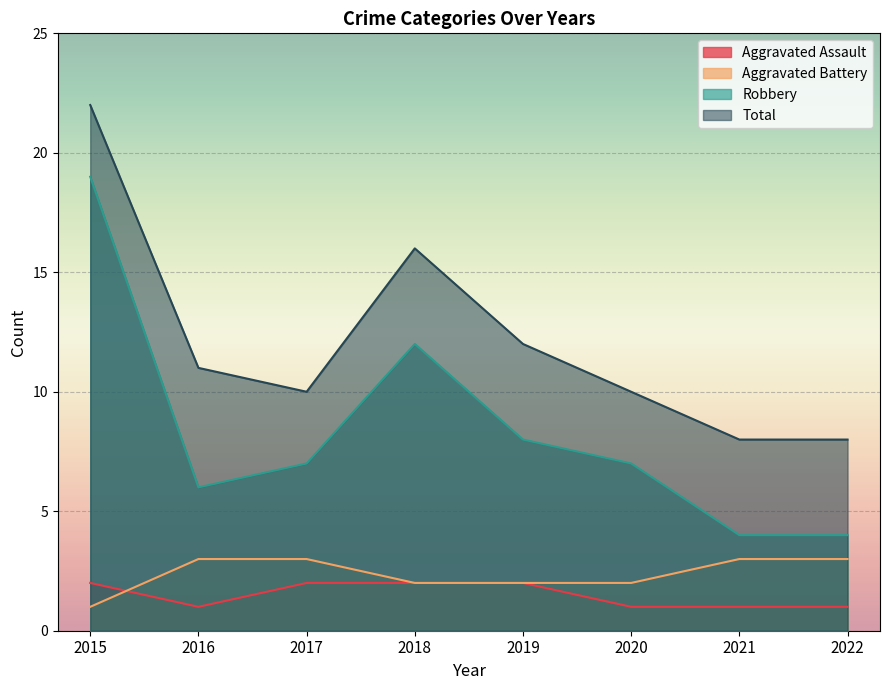

What is the difference between the Robbery values at 2022 and 2018?

8